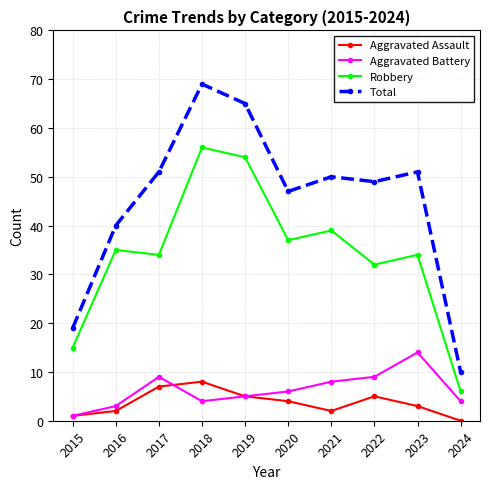

Rank the series at 2017 from highest to lowest value.

Total, Robbery, Aggravated Battery, Aggravated Assault